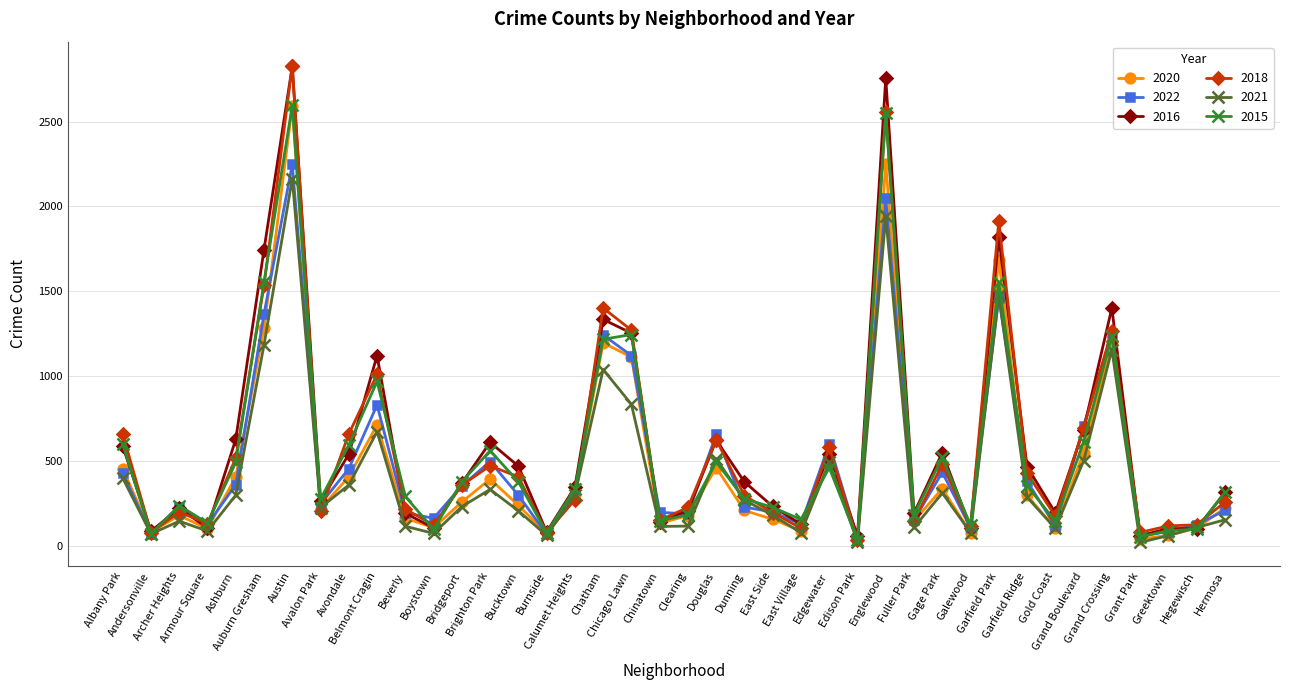

True or false: 2015 has more than 1 interior local peaks.

True